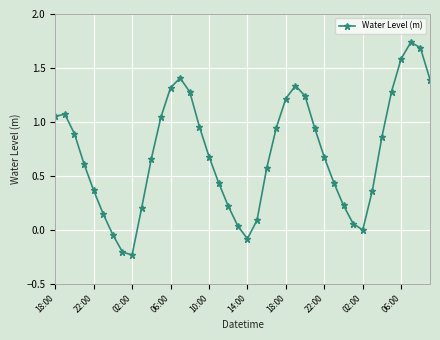

True or false: the data has more than 1 interior local peaks.

True